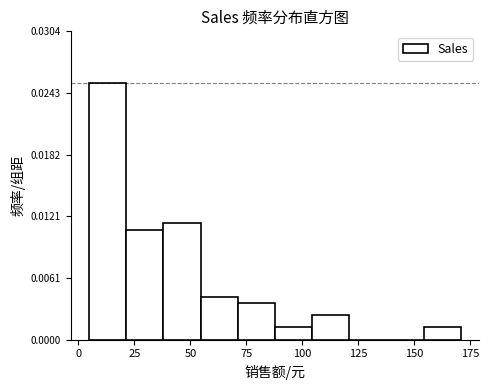

Around what value on the x-axis is the tallest bar? Give the approximate position of its centre, as read against the axis.

15